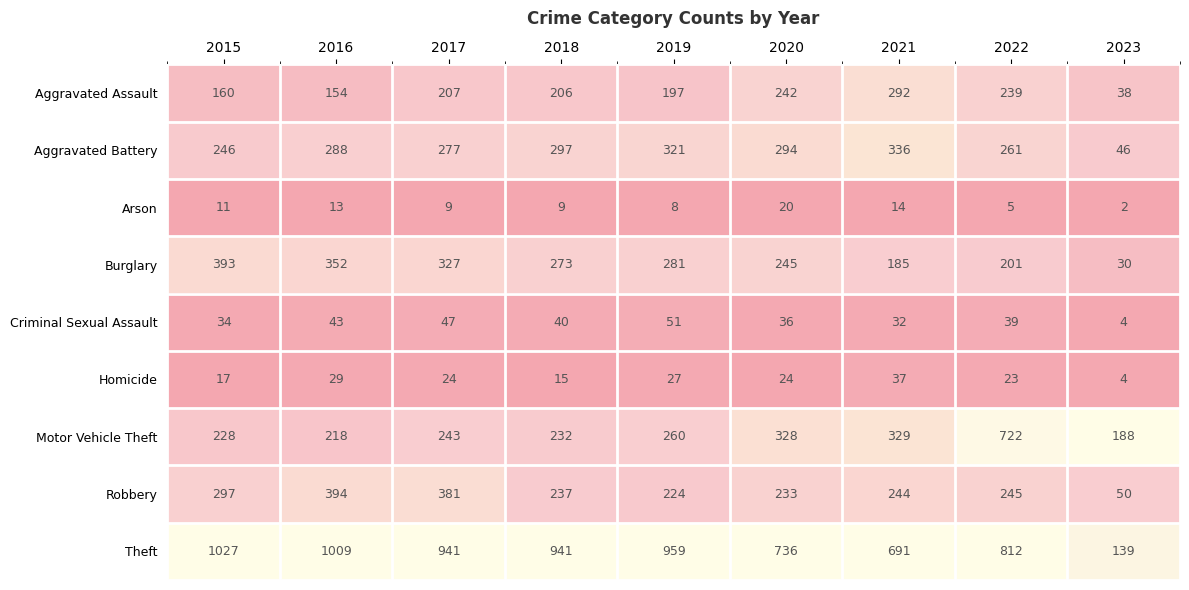

Which series has the largest range (max minus min)?

Theft